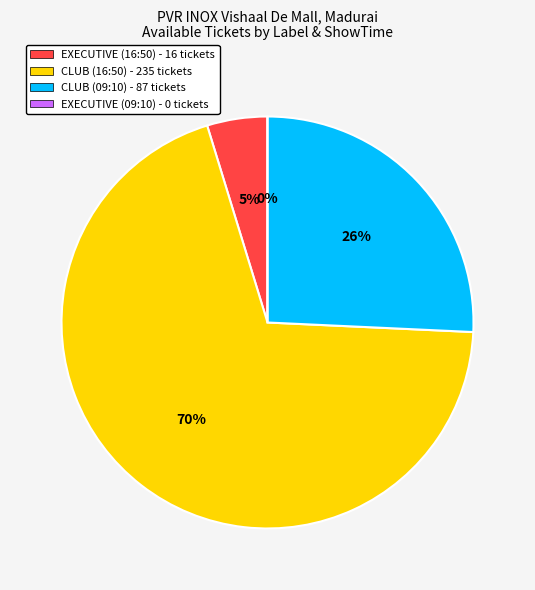

To the nearest percent, what is the average slice percentage?

25%